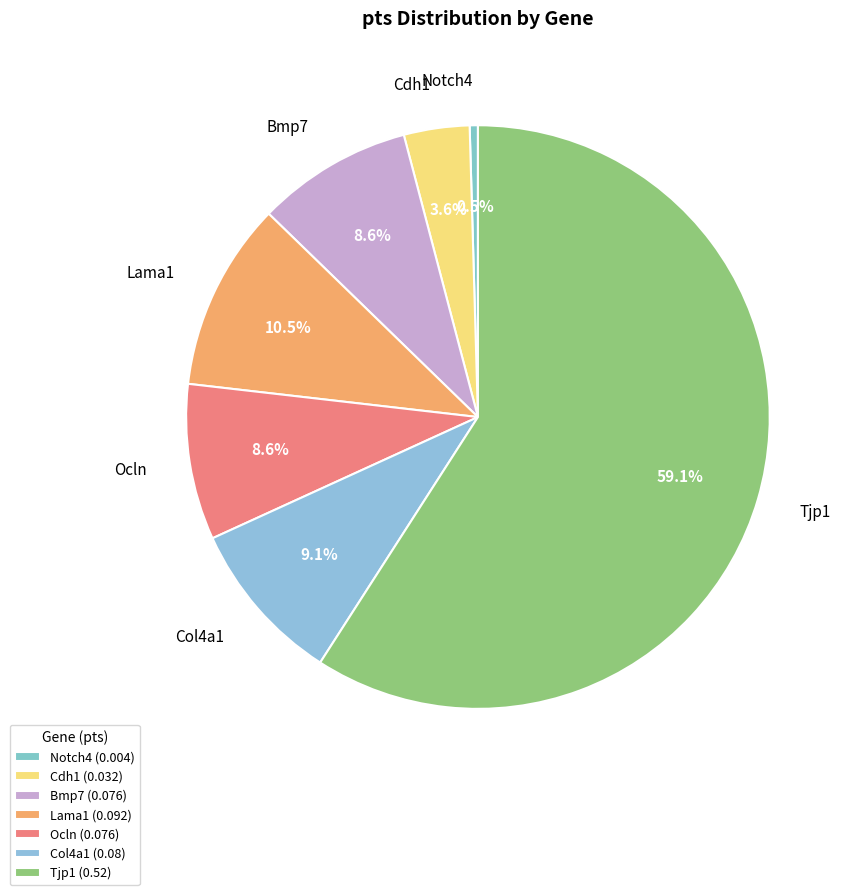

Is there a majority slice in this chart?

Yes